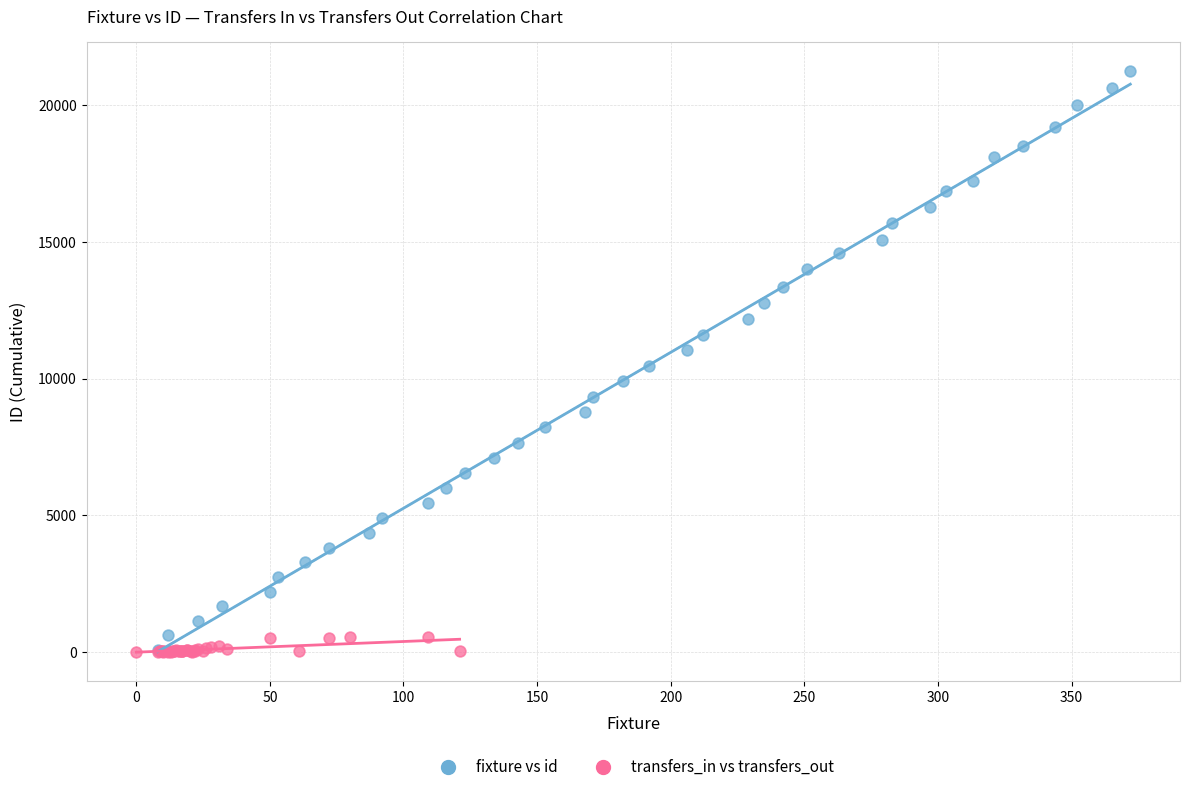

Which series has the largest Y range (max minus min)?

fixture vs id